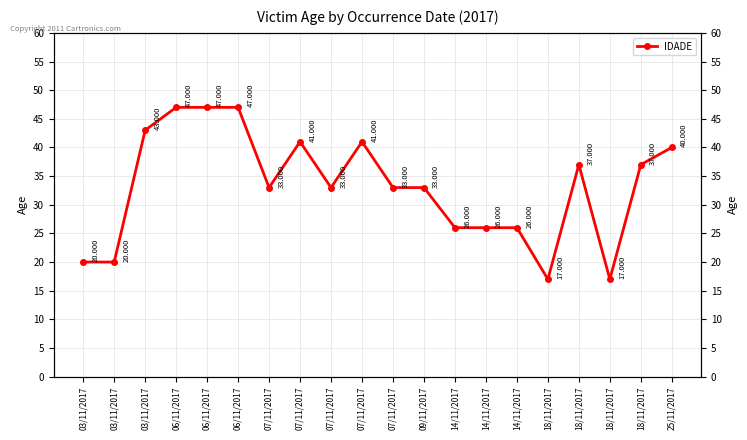

Which has a higher value, 03/11/2017 or 18/11/2017?

03/11/2017